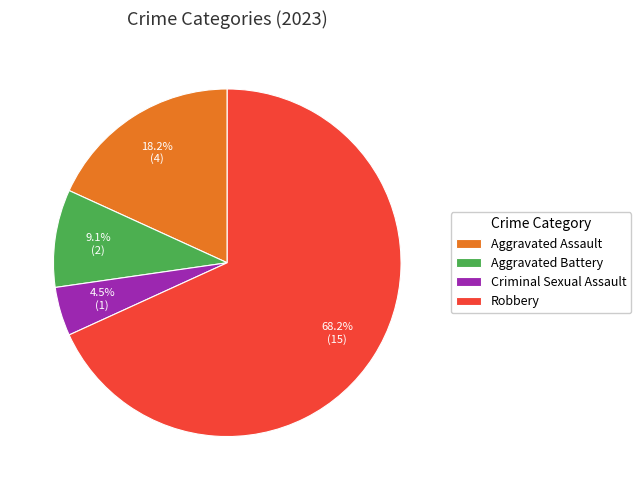

What is the smallest slice in the pie chart?

Criminal Sexual Assault